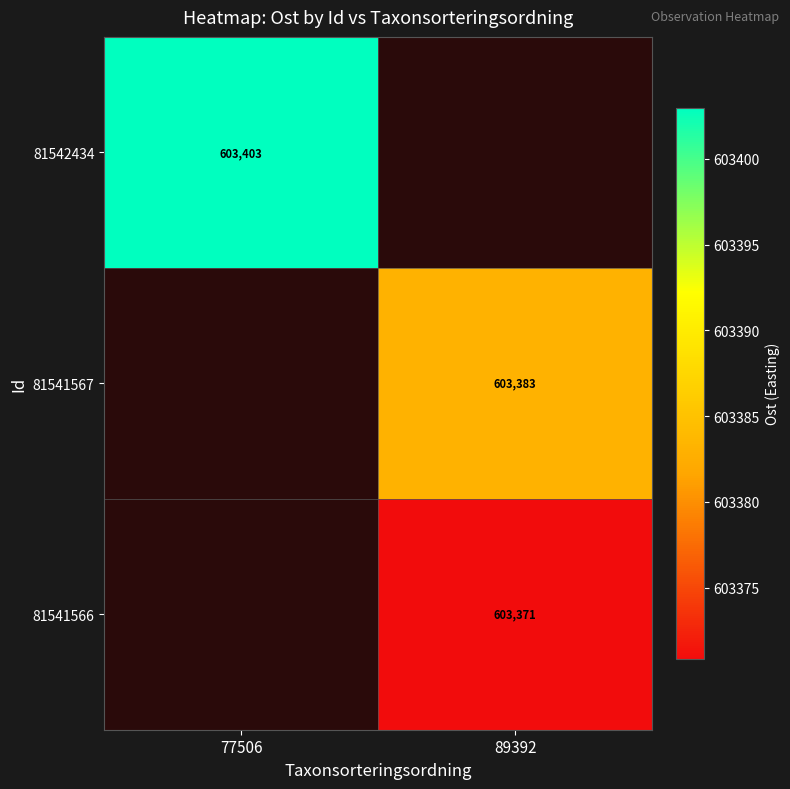

The 81542434 series shows 603403.0 at 77506. True or false?

True